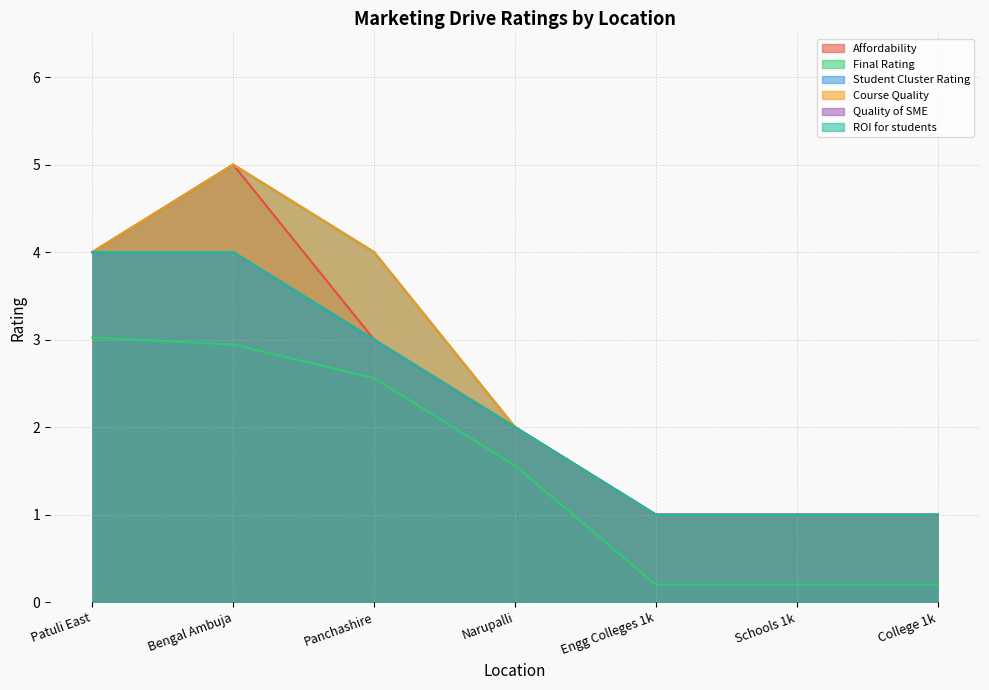

In Affordability, how many points are higher than both neighbors (excluding endpoints)?

1